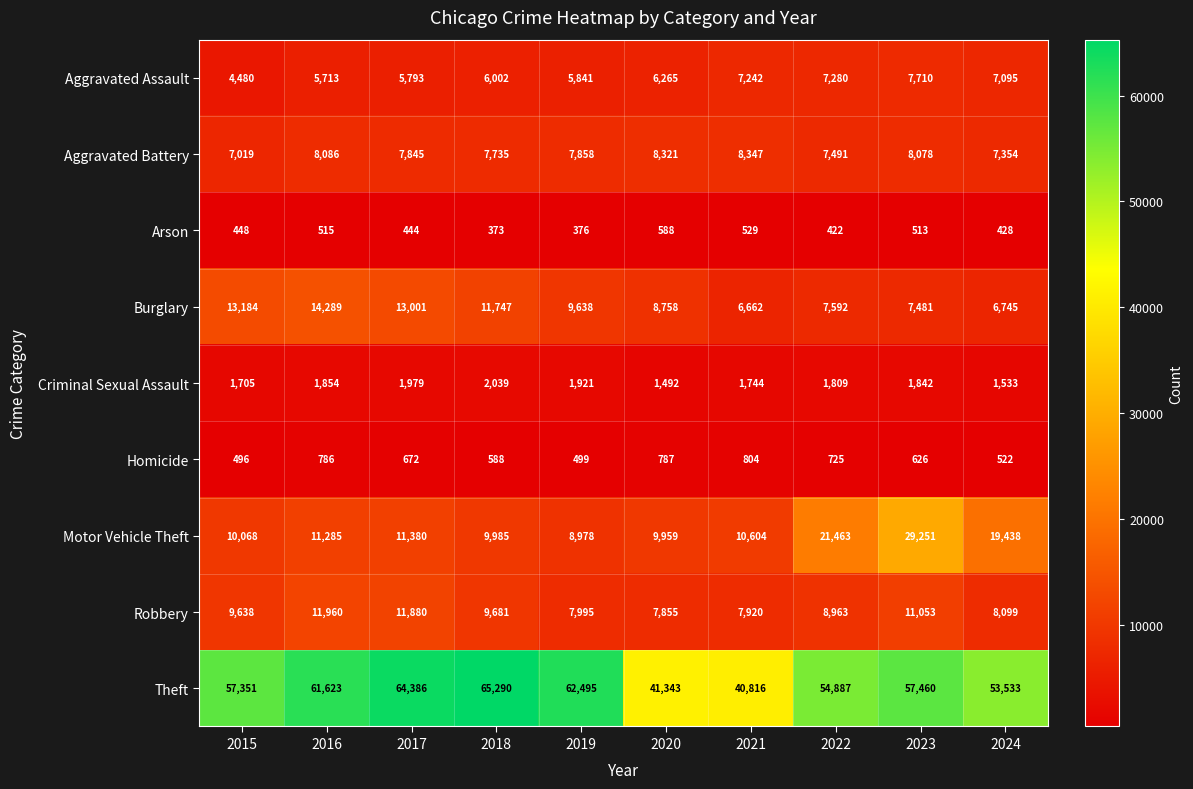

True or false: Criminal Sexual Assault has a value of 2671 at 2016.

False